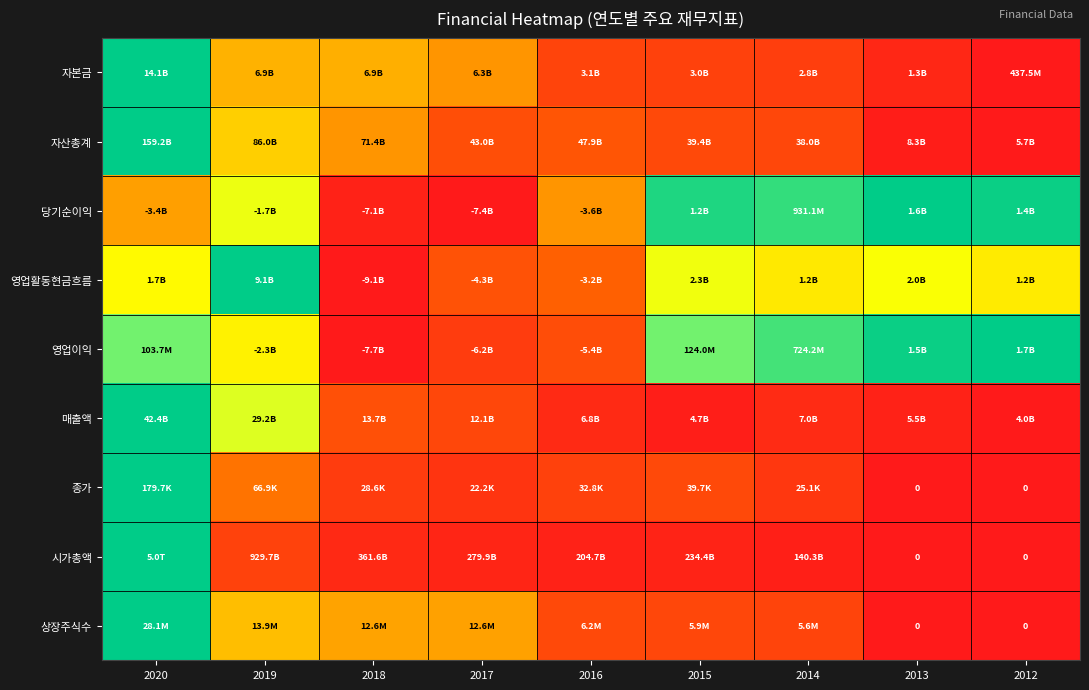

Where is 매출액 nearest to the value 0?

2012